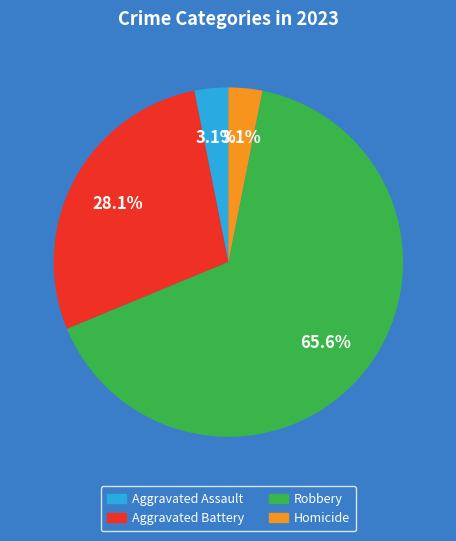

Approximately how many times larger is the value at Robbery compared to Aggravated Battery?

2.3